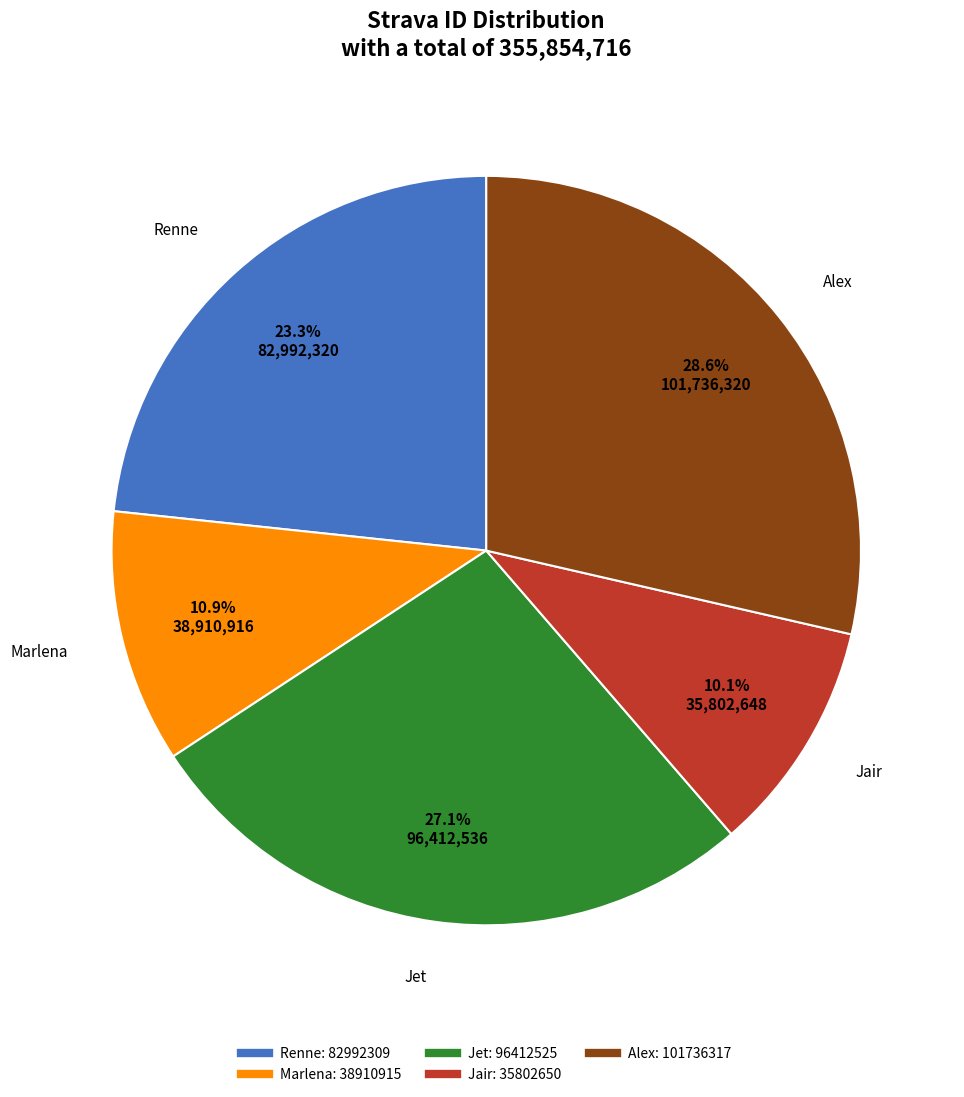

What percentage is the Renne slice, to the nearest percent?

23%